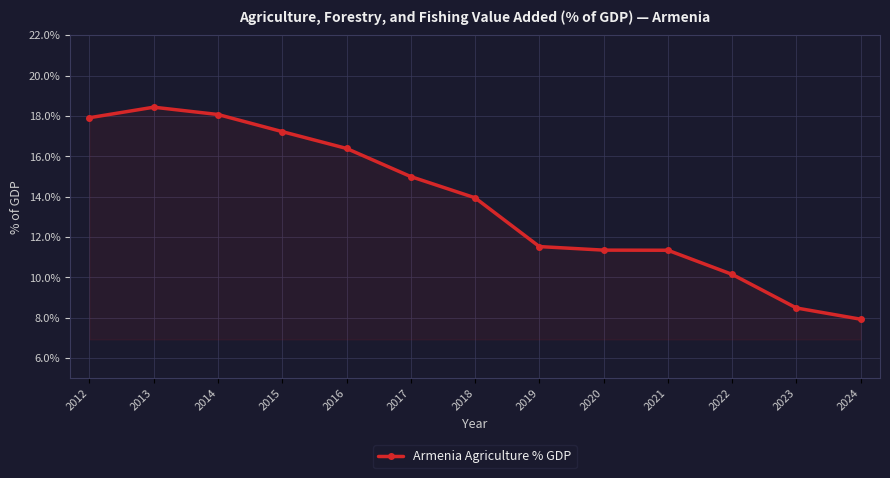

Reading left to right, what are all the values shown in this chart?

17.9	18.4	18.1	17.2	16.4	15.0	13.9	11.5	11.3	11.3	10.1	8.5	7.9